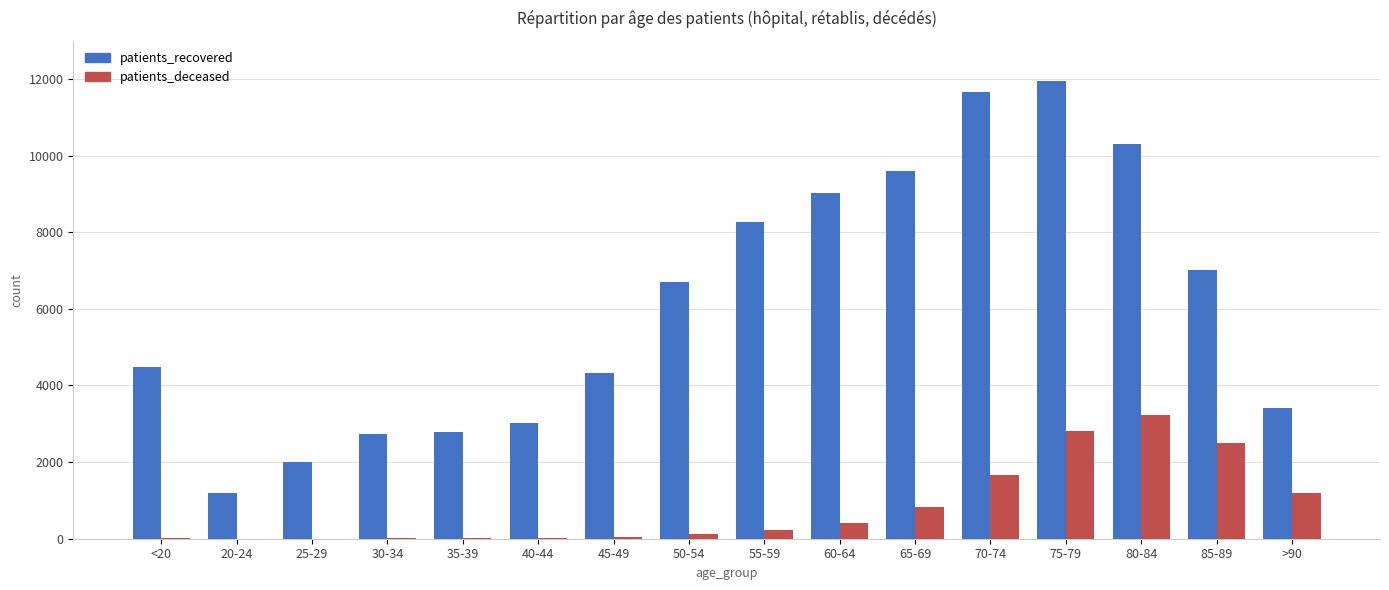

Is it true that patients_deceased equals 17 at <20?

True